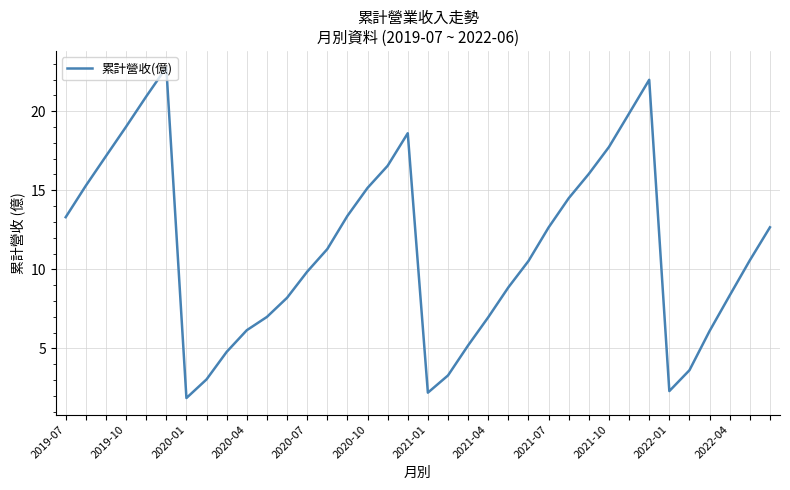

What is the maximum value shown in the chart?

22.8